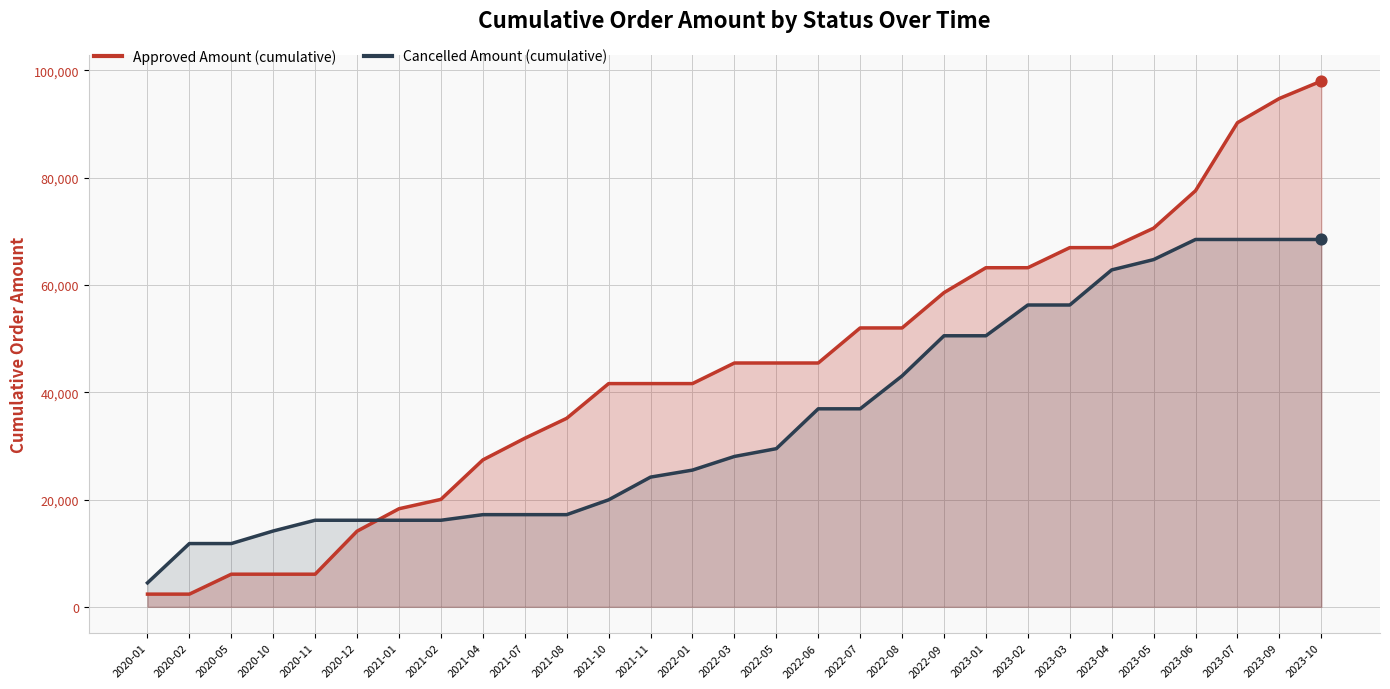

At how many categories does at least one series exceed 16651?

23